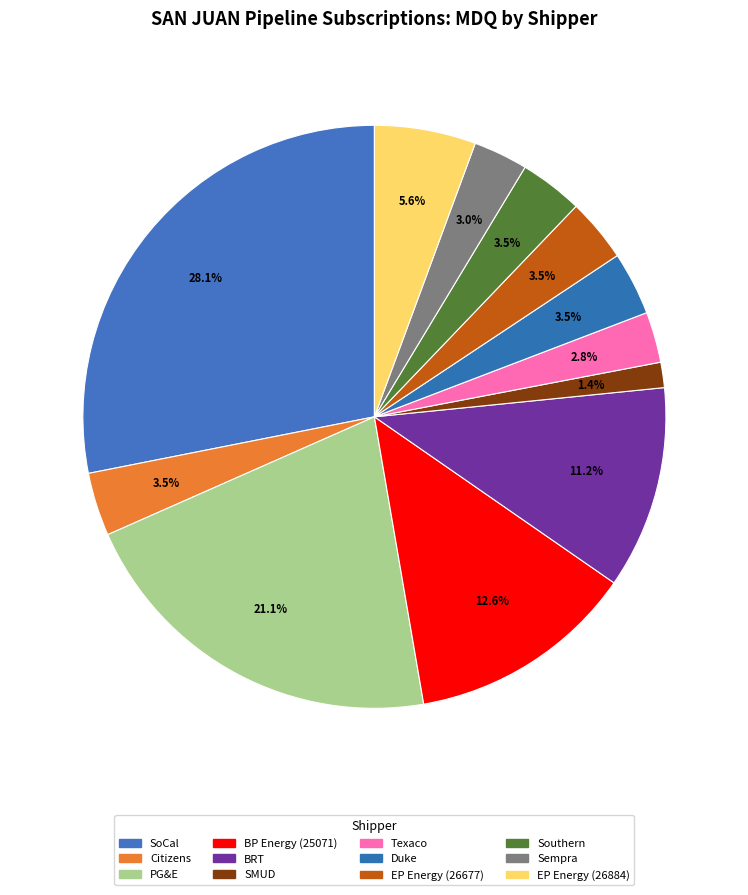

What portion of the pie excludes Citizens?

96.5%